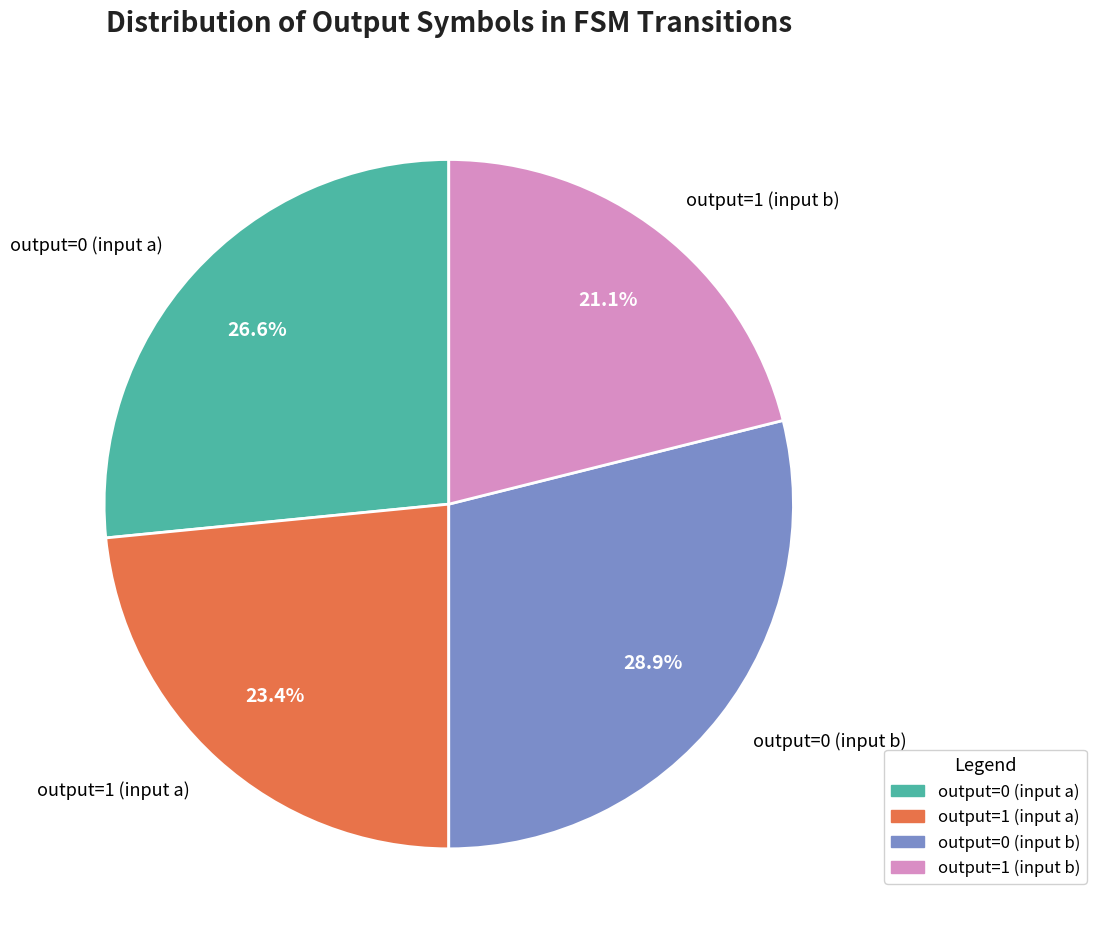

Count the number of slices in the pie.

4